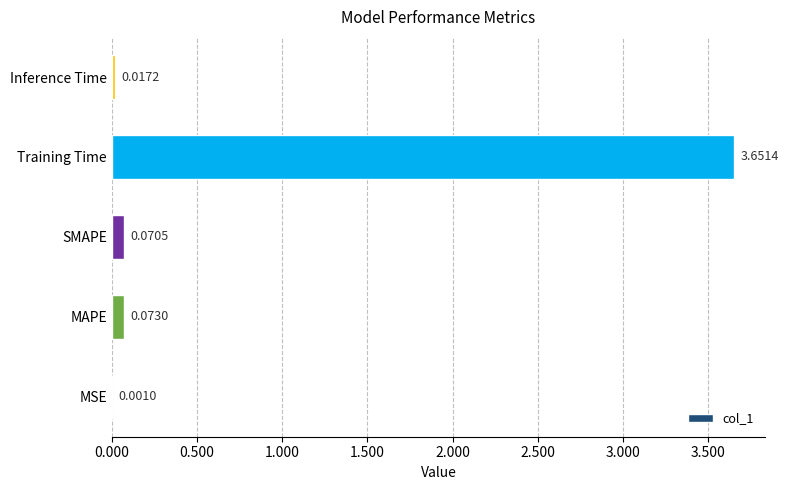

Does the chart contain stacked bars?

No